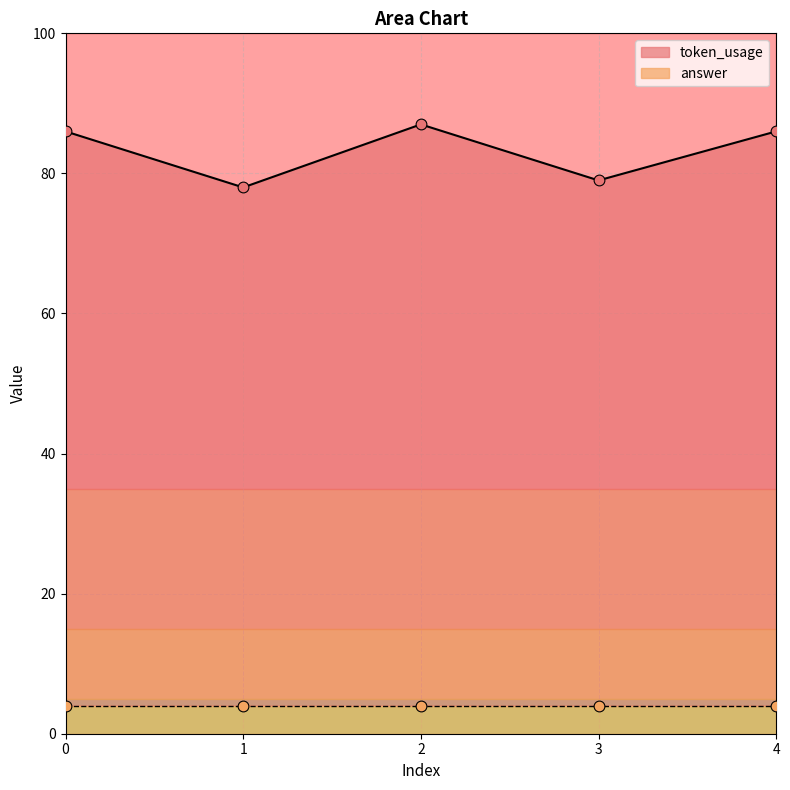

What is the ratio of the value at 1 to the value at 2?

0.9